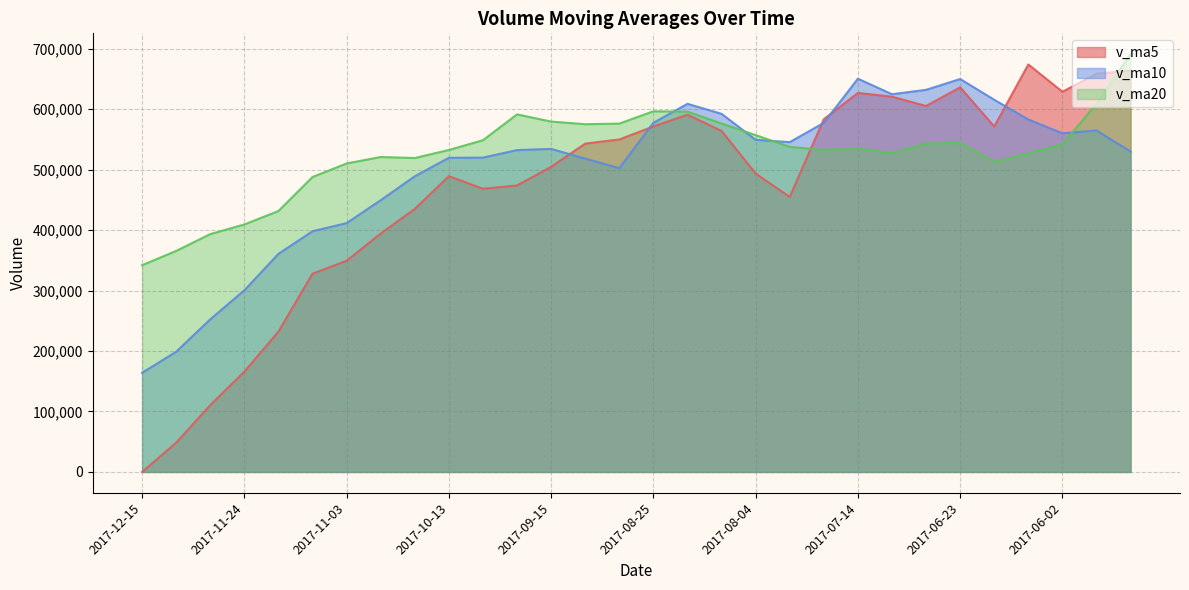

What is the total value across all series at 2017-10-20?

1443303.5